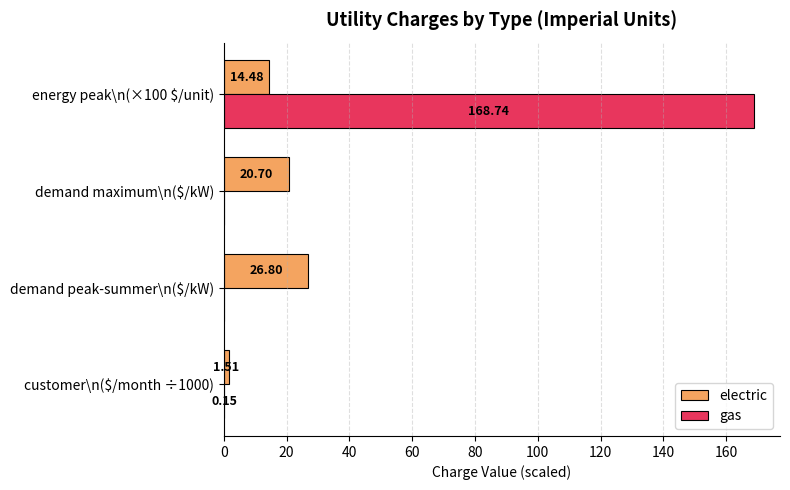

At which category is the sum across all series the highest?

energy peak\n(×100 $/unit)